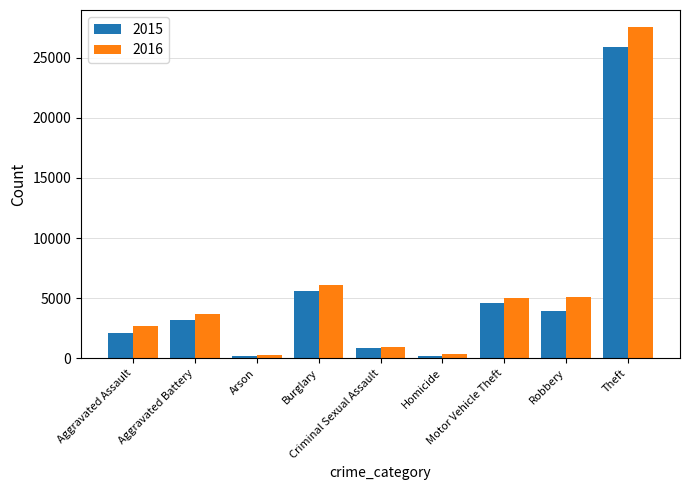

At which label is 2016 closest to 13918?

Burglary